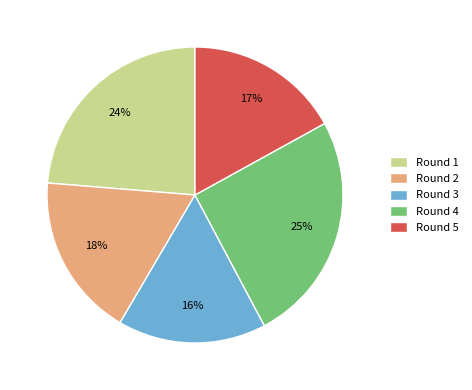

Combined, do Round 2 and Round 3 account for over 50%?

No